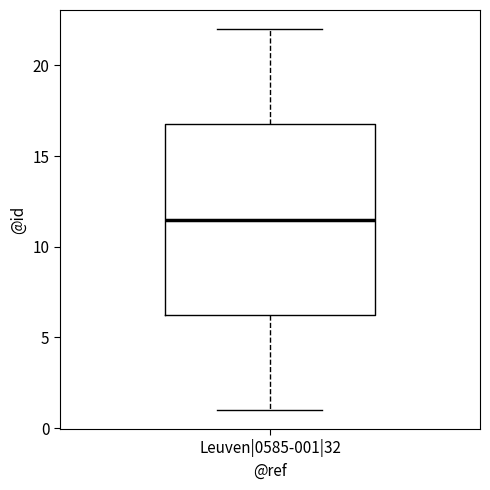

Transcribe this box plot: give where the median line is, the range the box spans, and where the two whiskers end, as read against the y-axis. The values are not printed on the chart, so give them approximately, as read against the axis.

median 11.5, box 6.5 to 17.0, whiskers 1.0 to 22.0